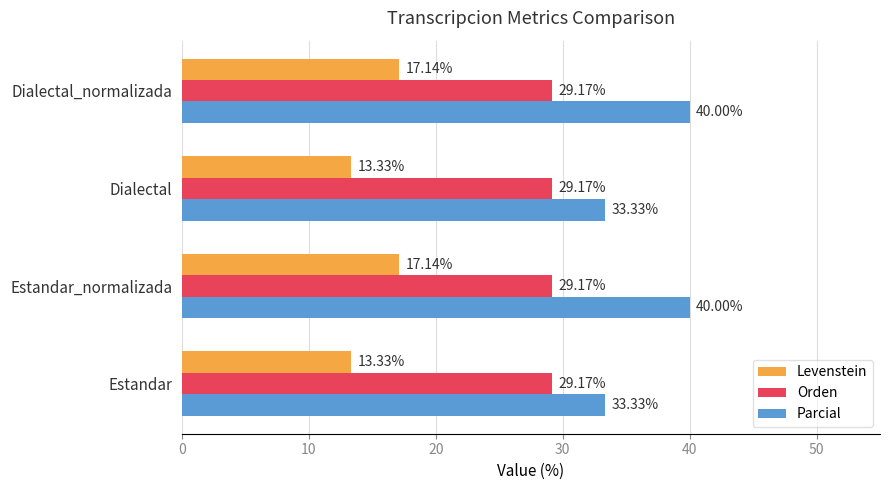

What is the sum of all Parcial values?

146.7